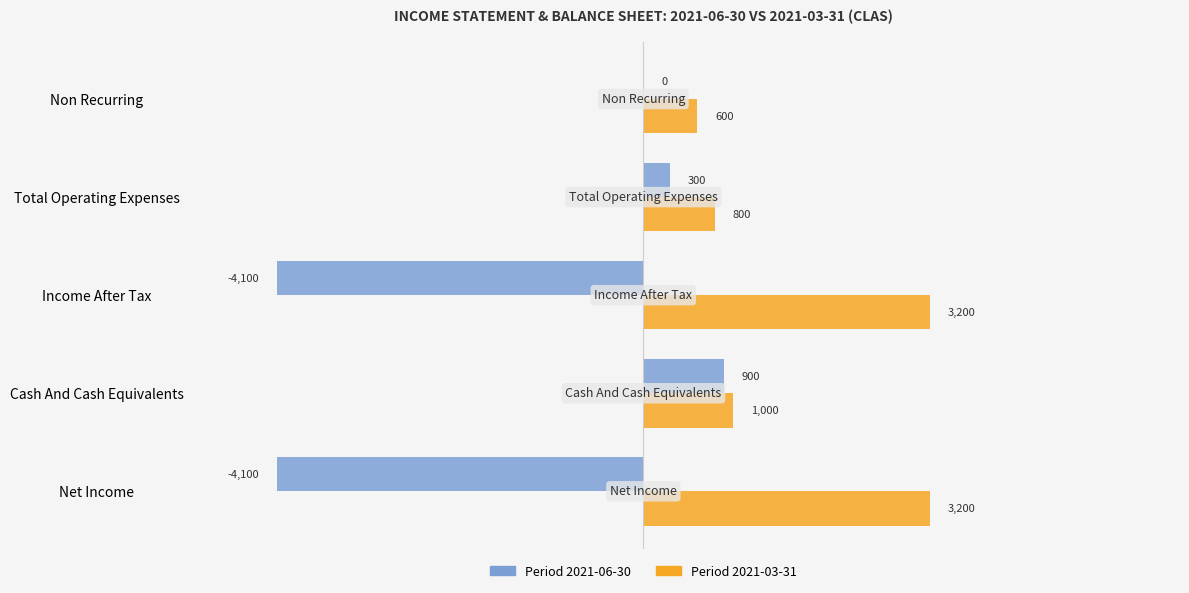

What is the sum of all Period 2021-03-31 values?

8800